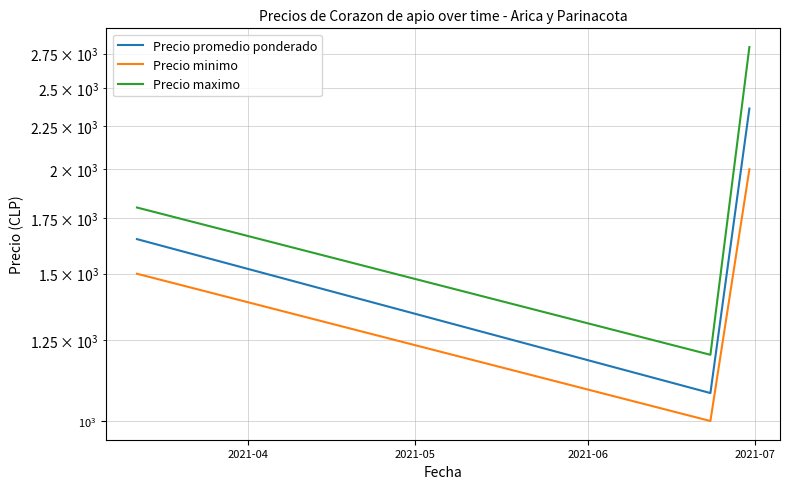

How many lines are shown in the chart?

3